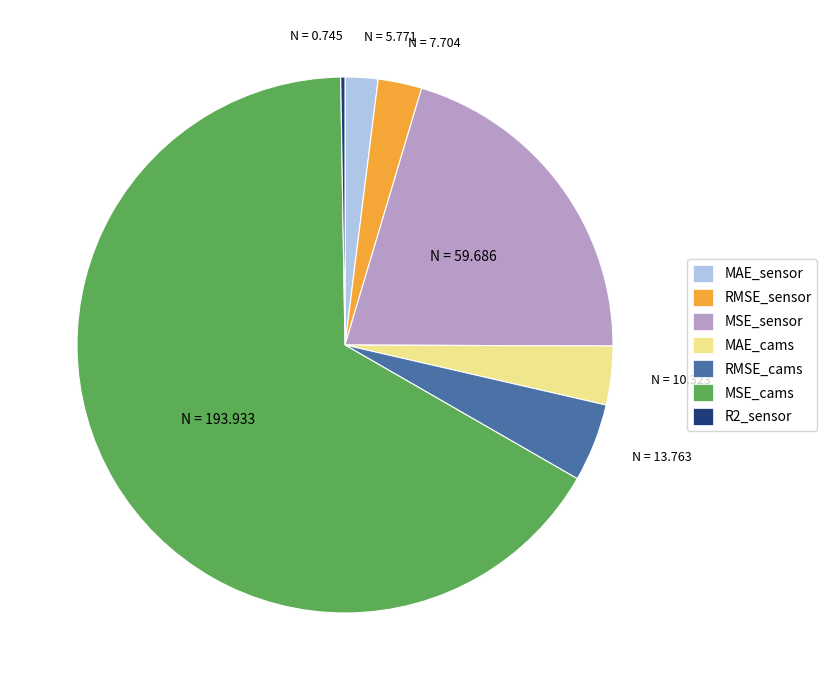

Do MSE_sensor and MSE_cams together represent more than half of the pie?

Yes